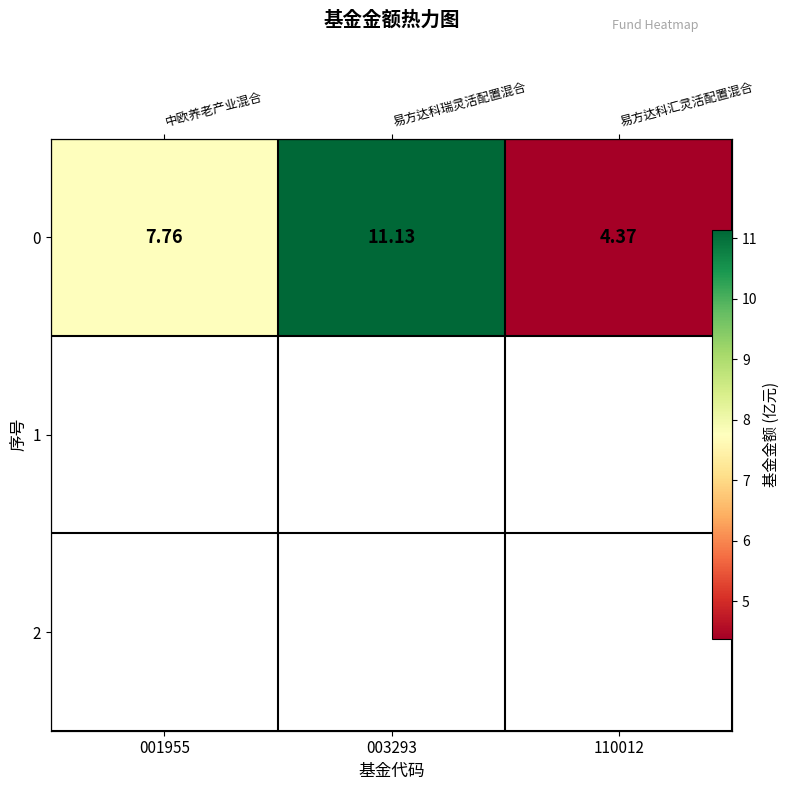

How many data points does each series have?

3